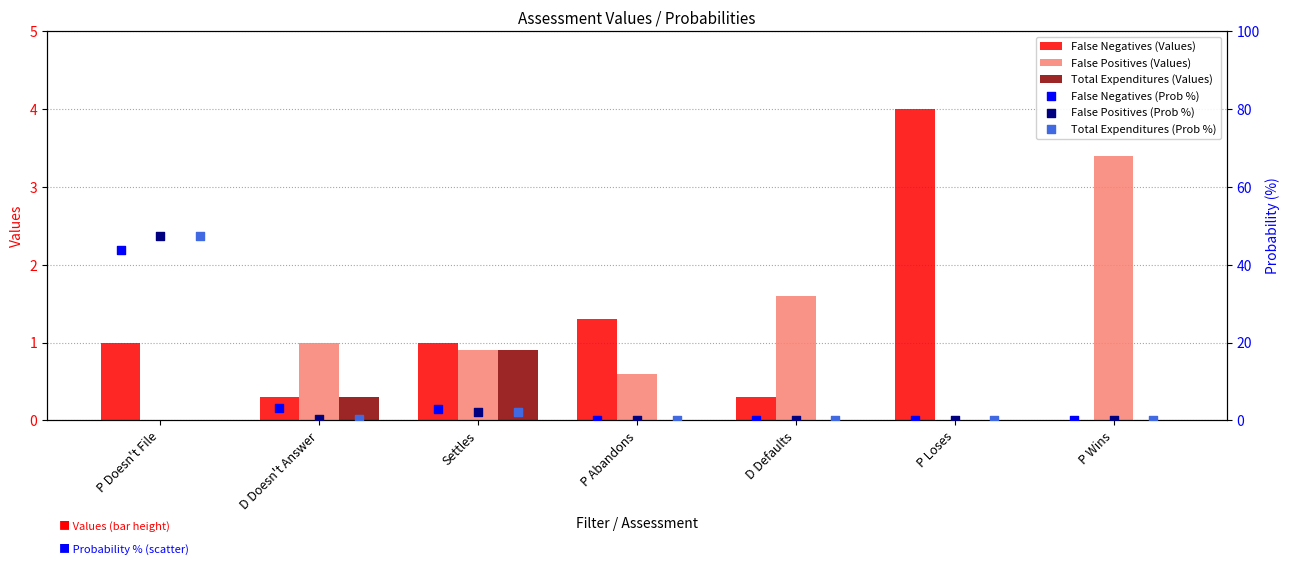

Which series has the largest total across all categories?

False Positives (Prob %)